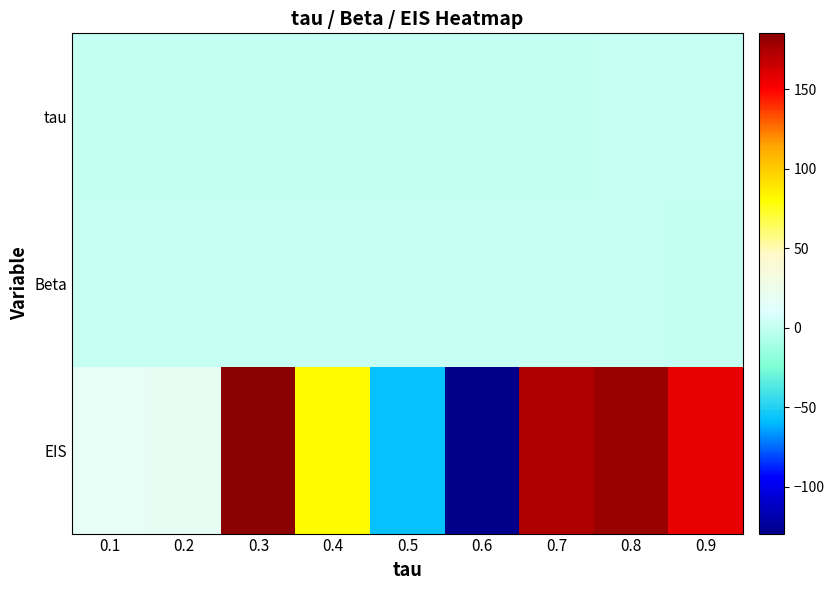

Reading left to right, what are all the values shown in this chart?

tau: 0.1=0.1	0.2=0.2	0.3=0.3	0.4=0.4	0.5=0.5	0.6=0.6	0.7=0.7	0.8=0.8	0.9=0.9
Beta: 0.1=1.1	0.2=1.0	0.3=1.0	0.4=1.0	0.5=1.0	0.6=1.0	0.7=0.9	0.8=0.8	0.9=0.6
EIS: 0.1=15.6	0.2=19.0	0.3=185.1	0.4=81.5	0.5=-57.1	0.6=-129.5	0.7=173.5	0.8=179.2	0.9=156.5